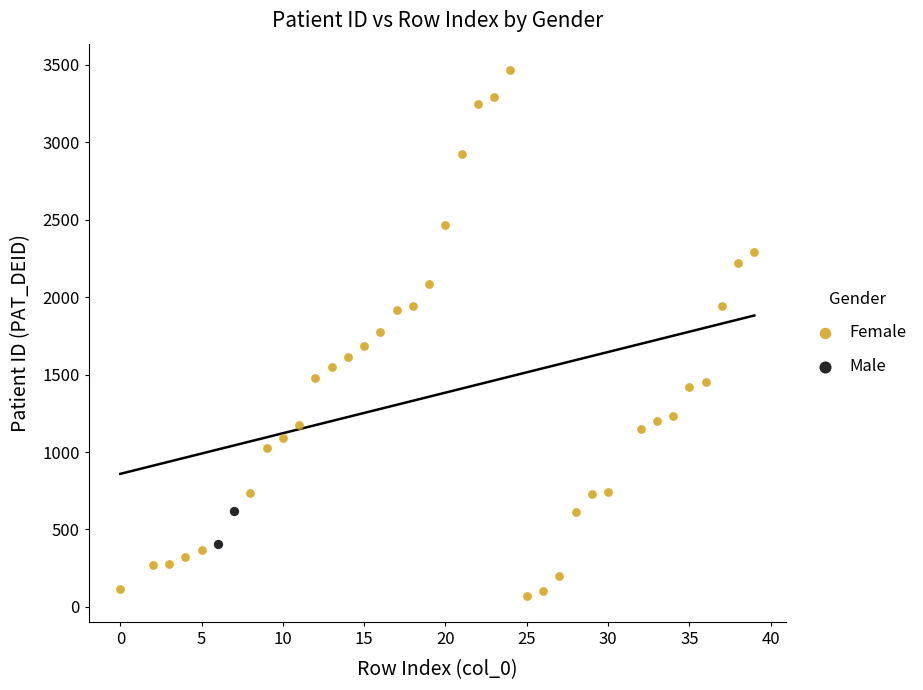

What are all the series names shown in the legend?

Female, Male